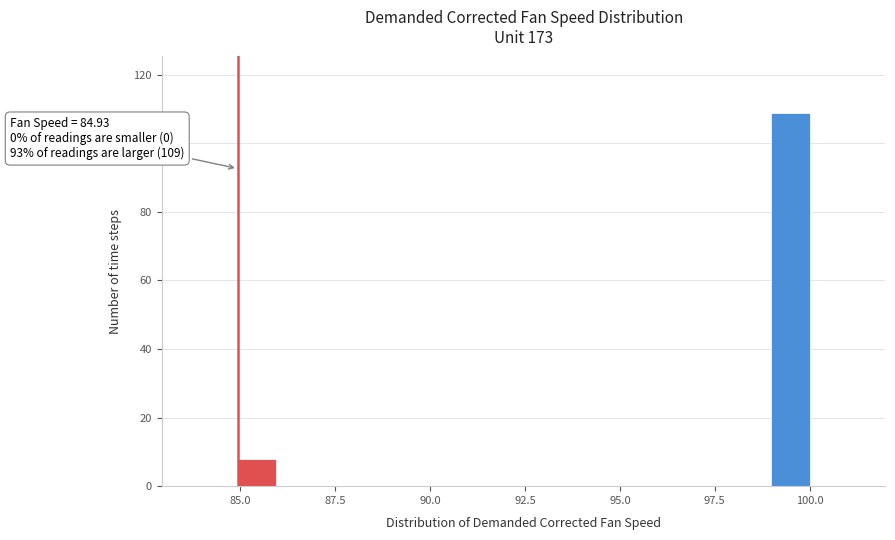

Around what value on the x-axis is the tallest bar? Give the approximate position of its centre, as read against the axis.

99.5